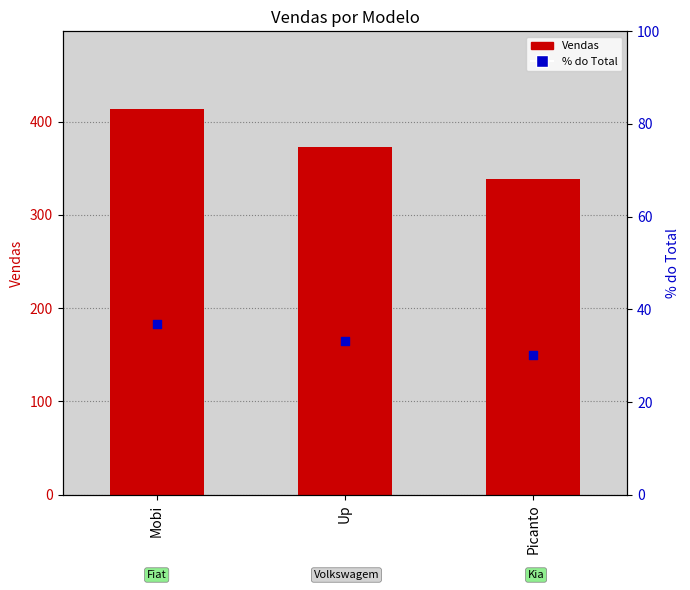

Which series contains the highest Y value?

Vendas